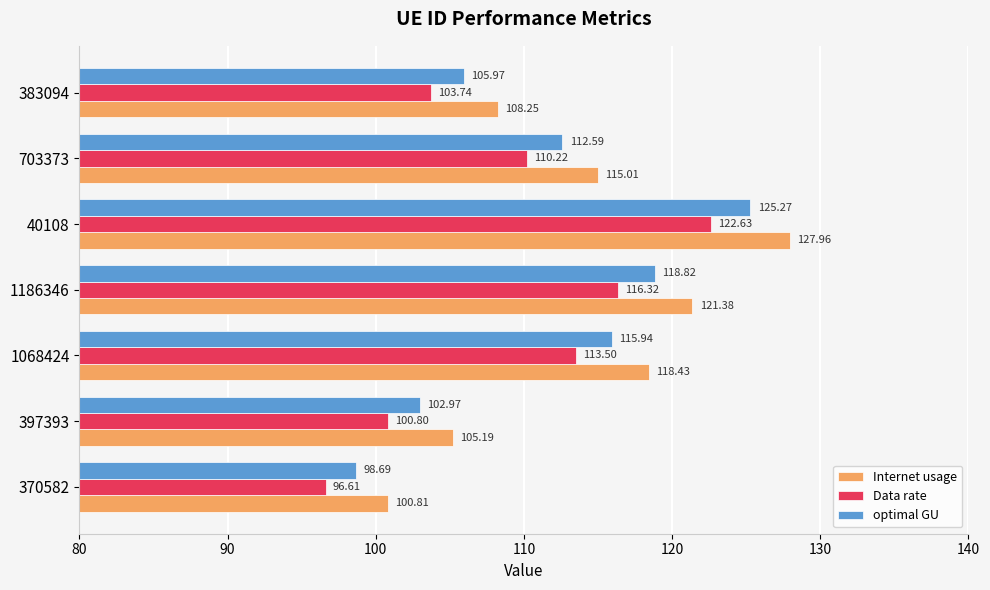

What is the spread (max minus min) of values at 1068424?

4.9